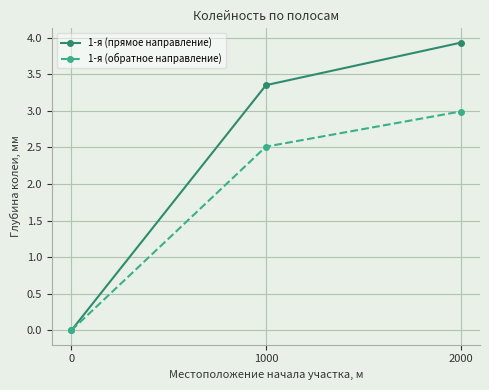

What is the difference between the highest and lowest values at 2000?

0.9